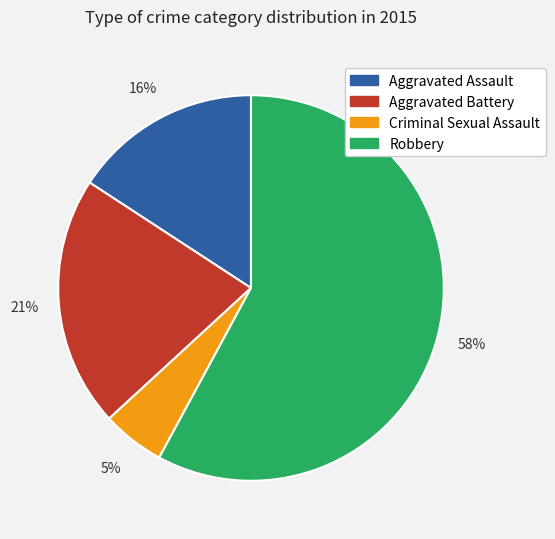

Do Aggravated Battery and Aggravated Assault together represent more than half of the pie?

No